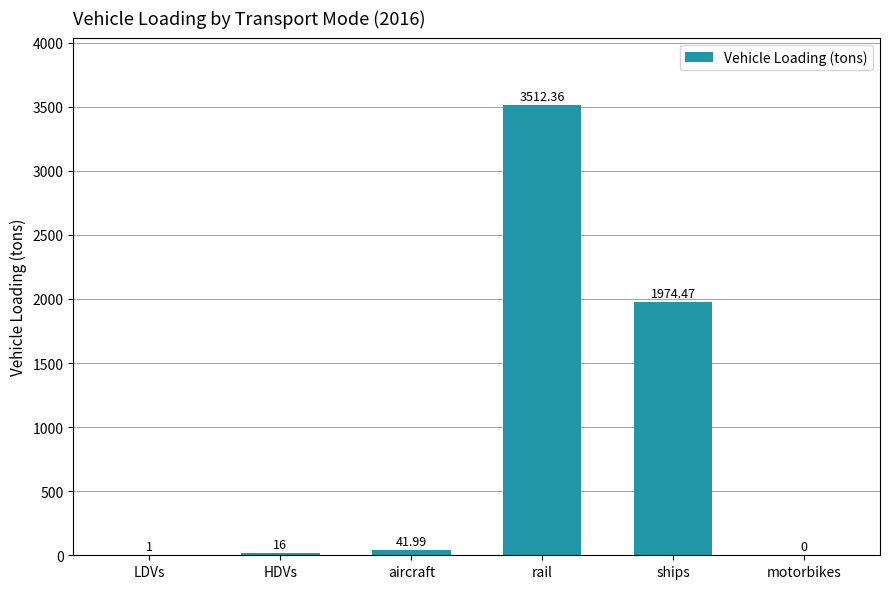

Where is the data nearest to the value 1756?

ships